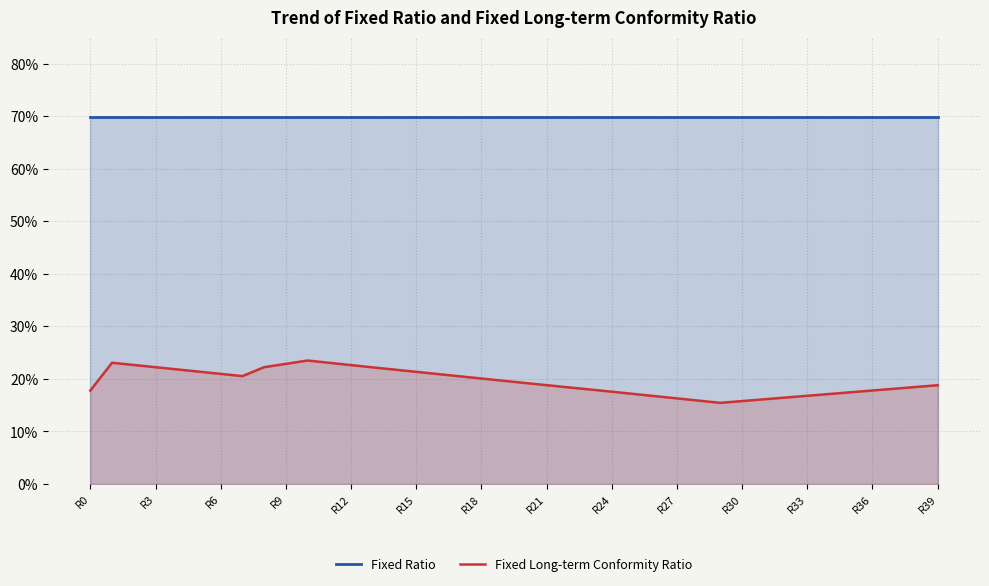

List the series in order of their peak value, lowest first.

Fixed Long-term Conformity Ratio, Fixed Ratio